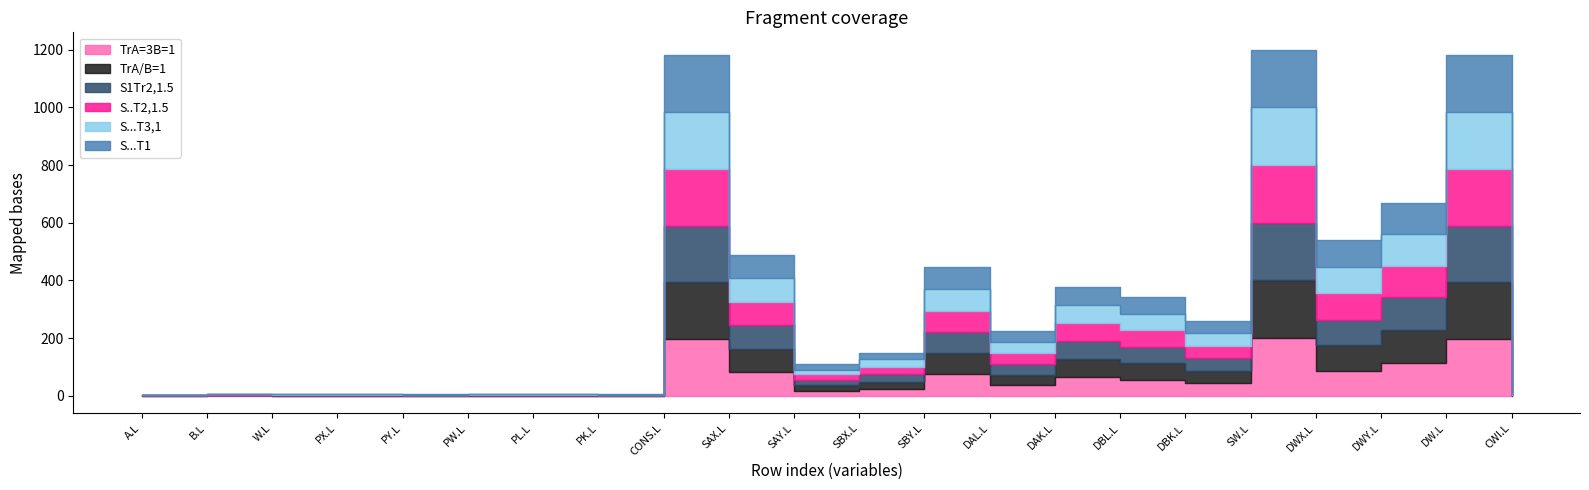

At how many categories does at least one series exceed 31?

11